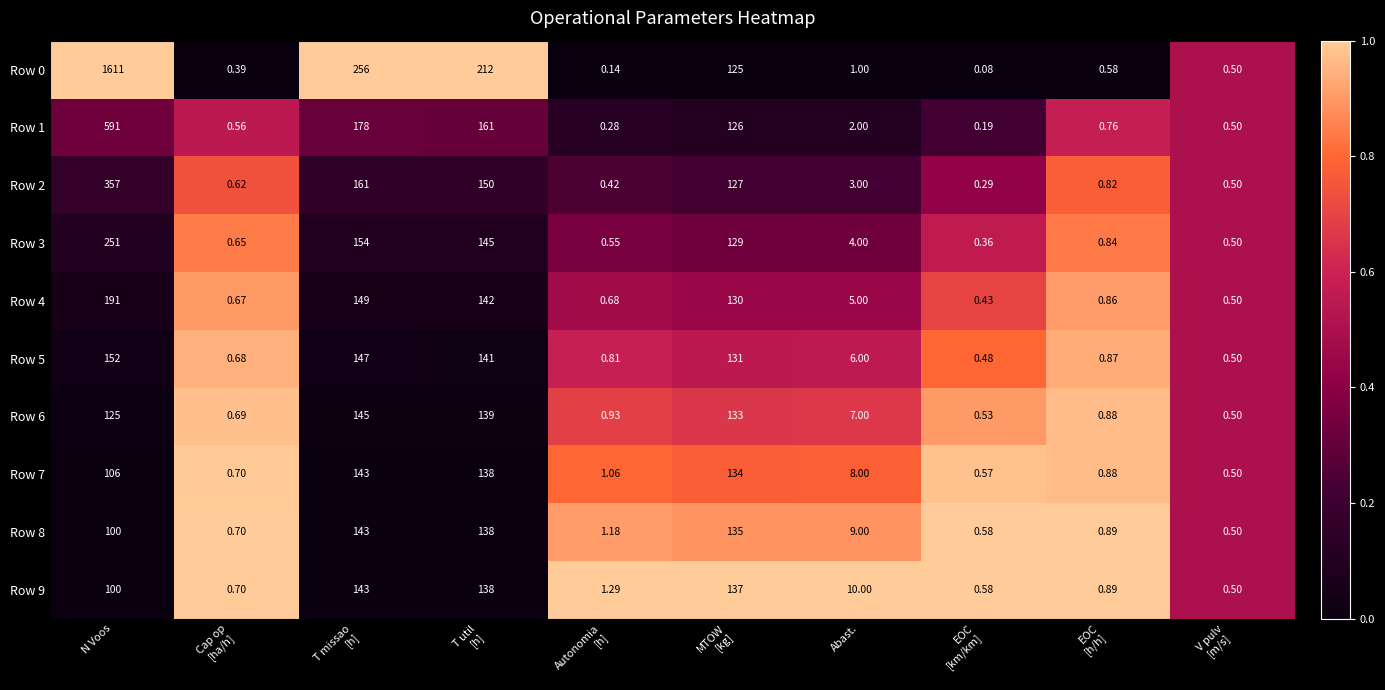

What is the difference between the highest and lowest values at T missao
[h]?

113.0